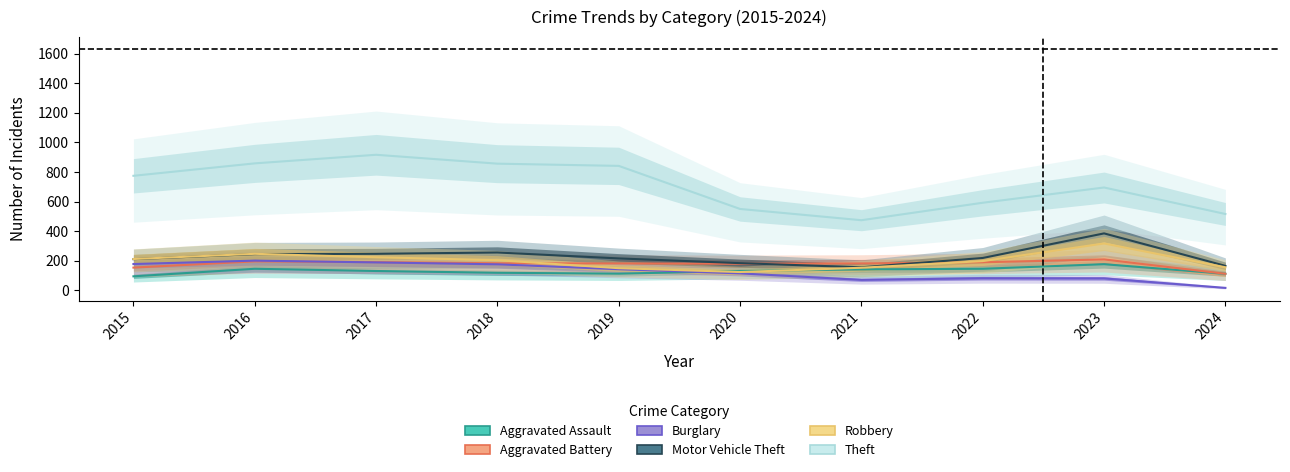

Reading left to right, list all the values displayed in this chart.

Aggravated Assault: 2015=95	2016=146	2017=131	2018=119	2019=113	2020=131	2021=142	2022=146	2023=177	2024=112
Aggravated Battery: 2015=154	2016=196	2017=191	2018=183	2019=182	2020=180	2021=182	2022=190	2023=209	2024=112
Burglary: 2015=178	2016=201	2017=189	2018=176	2019=143	2020=115	2021=71	2022=82	2023=81	2024=17
Motor Vehicle Theft: 2015=211	2016=245	2017=247	2018=256	2019=216	2020=184	2021=156	2022=219	2023=385	2024=166
Robbery: 2015=212	2016=247	2017=224	2018=204	2019=150	2020=124	2021=153	2022=198	2023=317	2024=156
Theft: 2015=774	2016=858	2017=916	2018=856	2019=841	2020=550	2021=474	2022=592	2023=695	2024=516